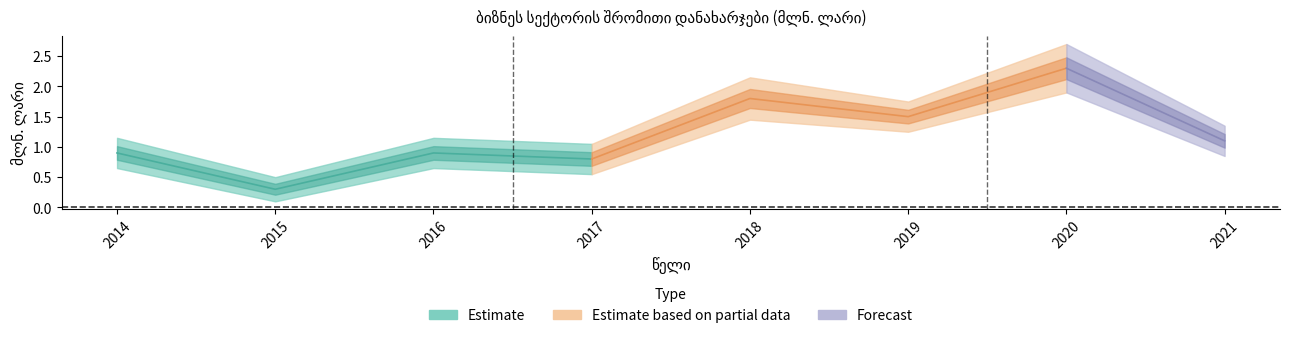

How many lines are shown in the chart?

1